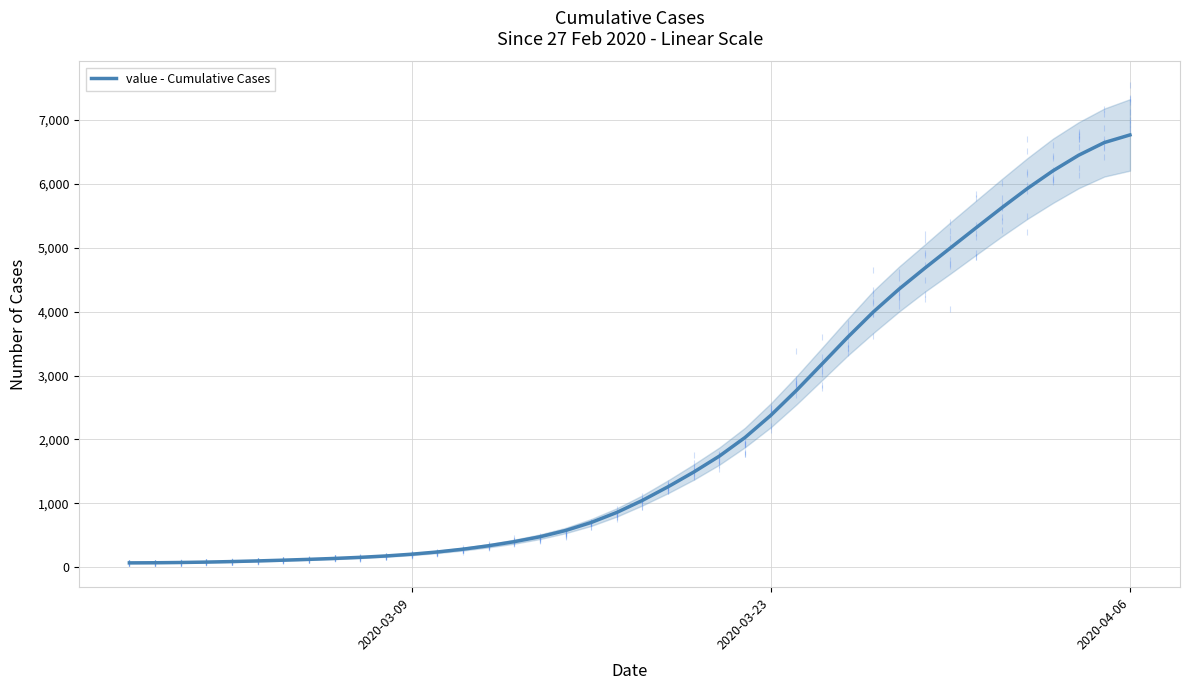

What is the maximum value for value - Cumulative Cases?

6767.1